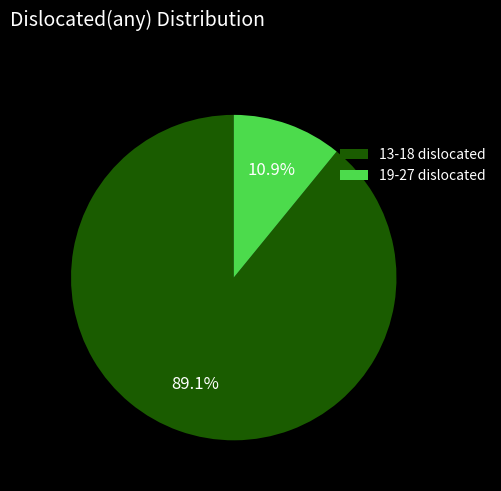

Rank the categories by value from highest to lowest.

13-18 dislocated, 19-27 dislocated